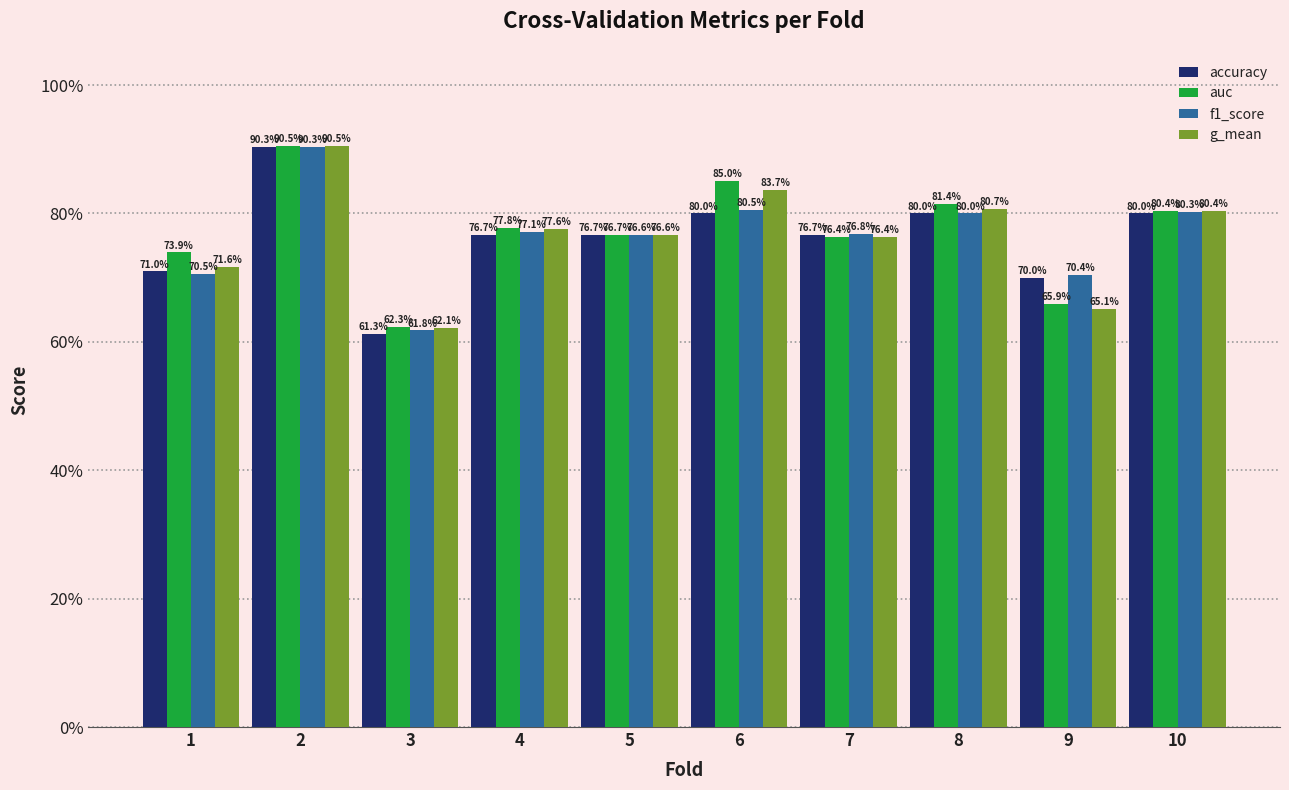

Are the bars horizontal?

No